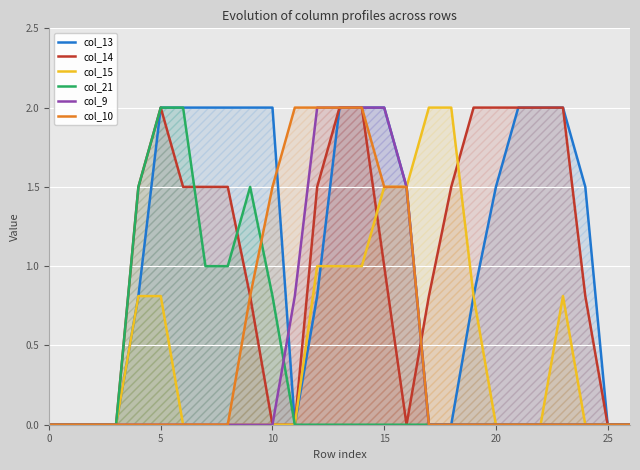

True or false: col_9 has a value of 0.0 at 17.

True